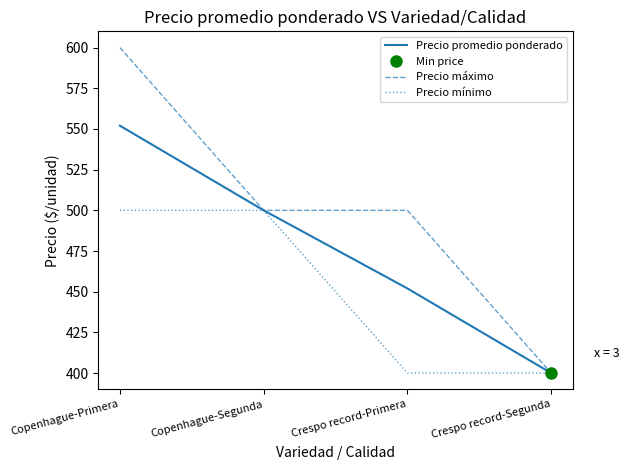

What is the value of the Precio máximo point at the 4th from the left?

400